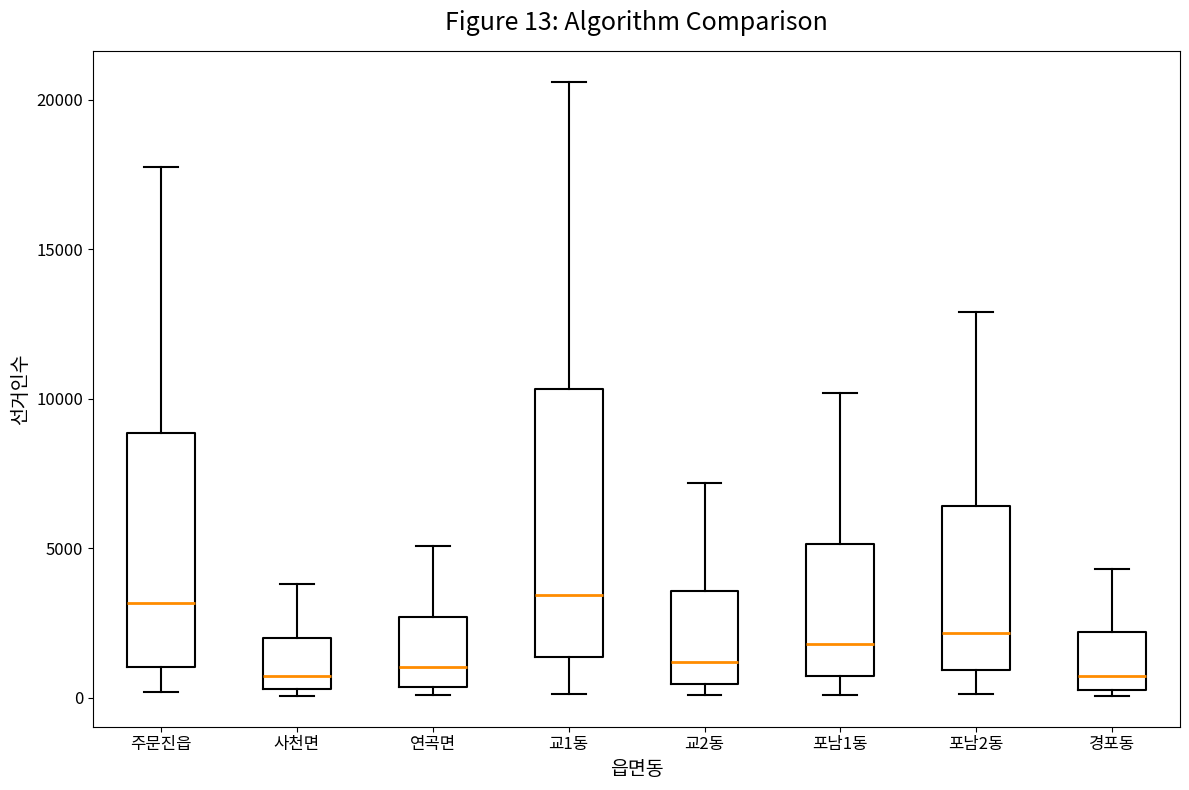

Which box is the tallest, from its lower edge to its upper edge?

교1동